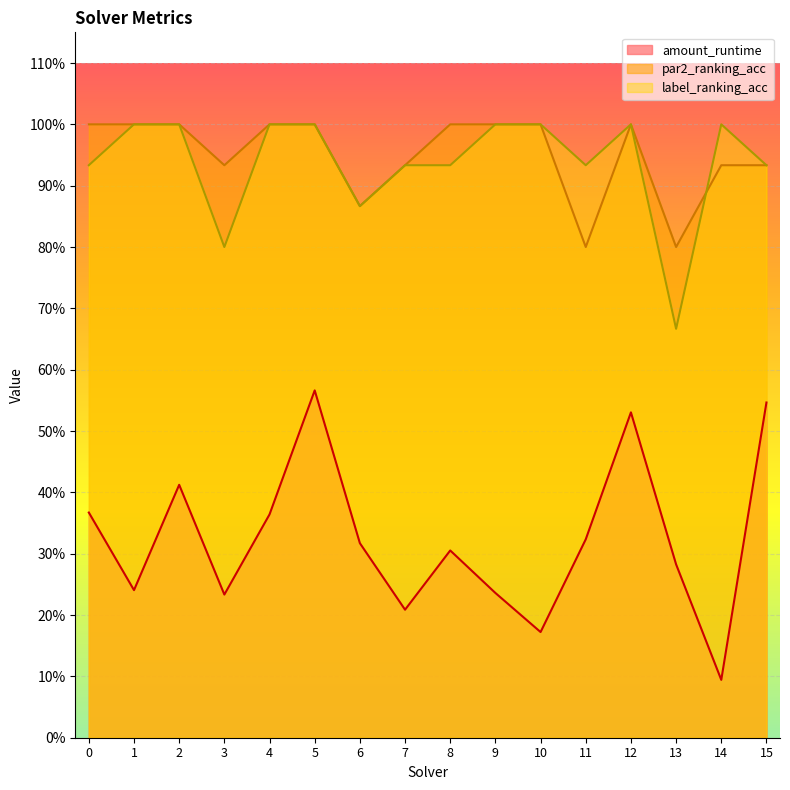

What is the maximum value shown in the chart?

1.0